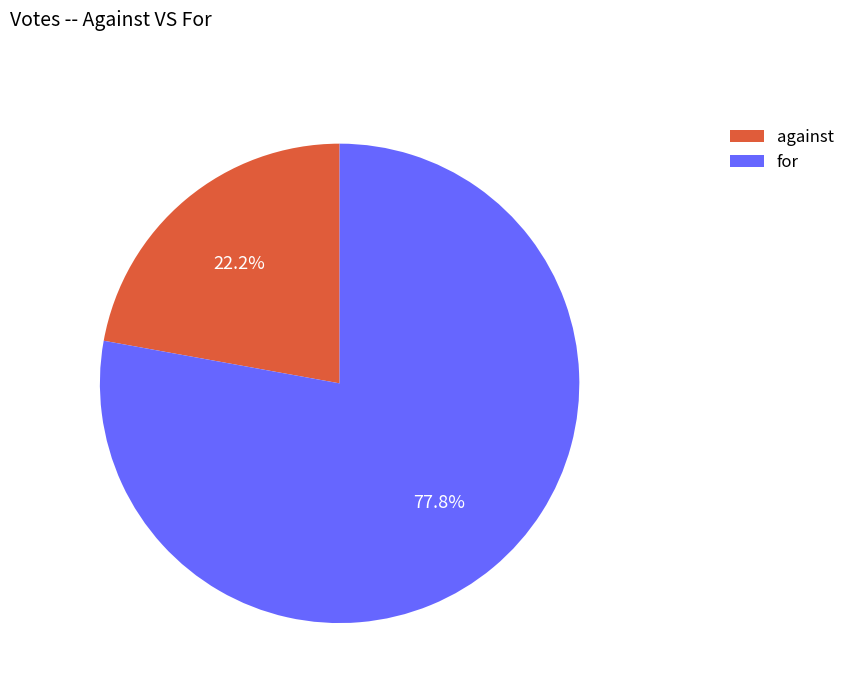

Is the sum of against and for greater than half?

Yes